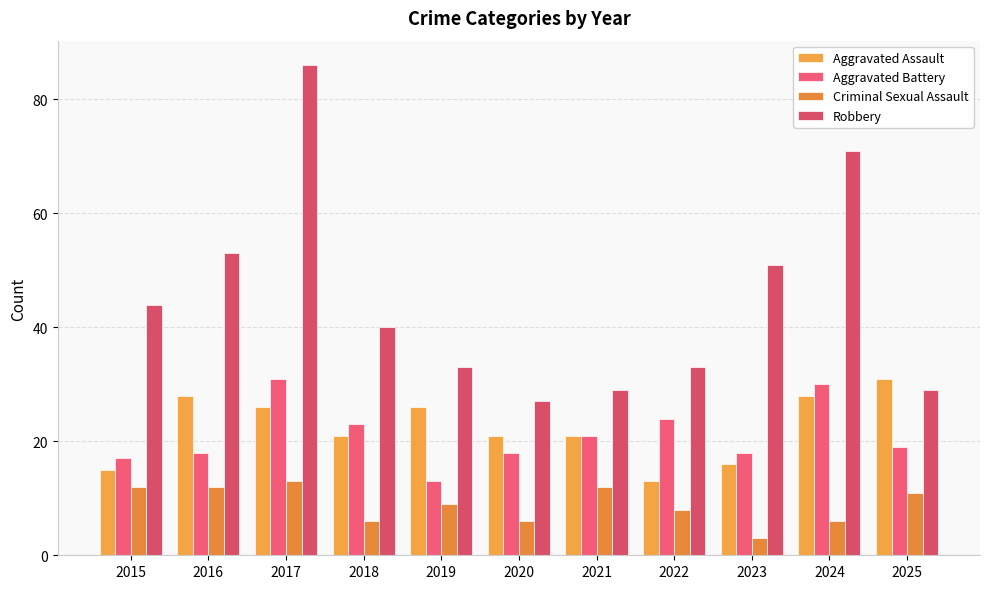

Between 2020 and 2022, which series saw the biggest shift?

Aggravated Assault